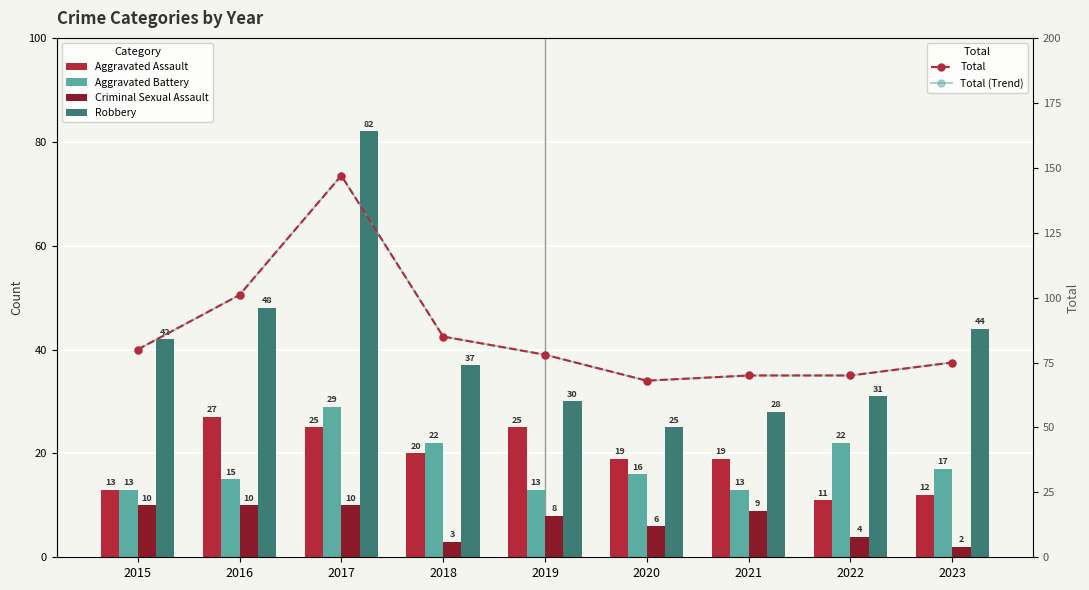

At how many categories does at least one series exceed 3?

9